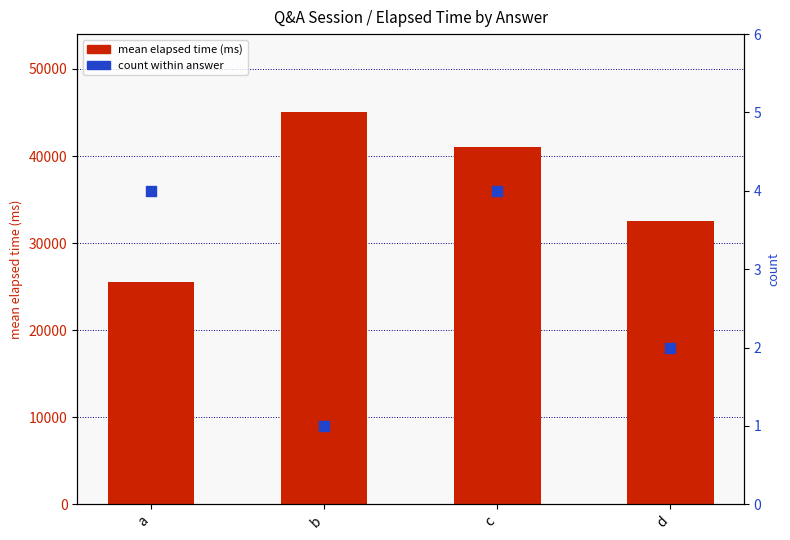

Is the value of mean elapsed time at a greater than the value of count at c?

Yes